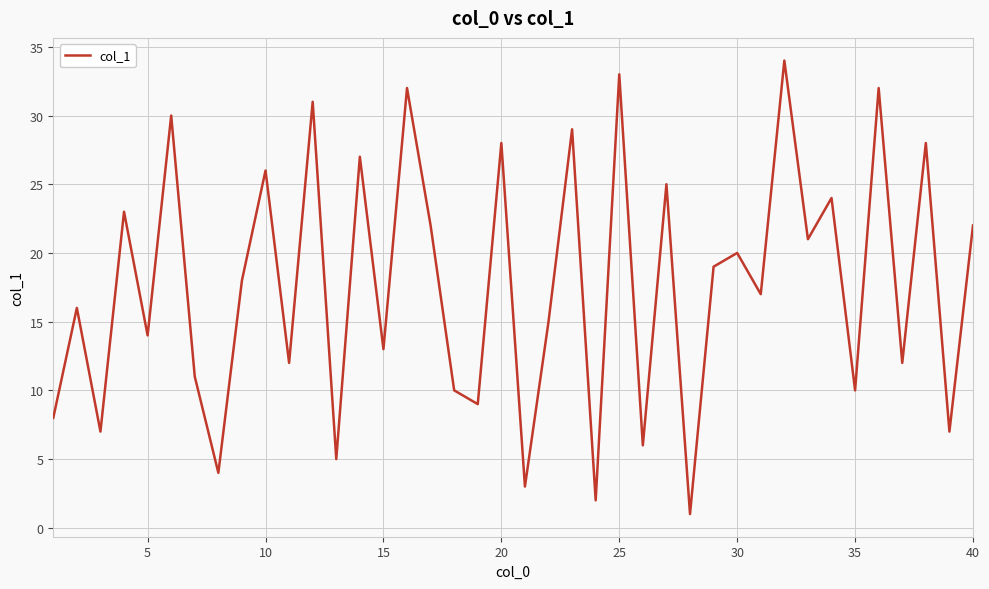

Does the chart have visible grid lines?

Yes